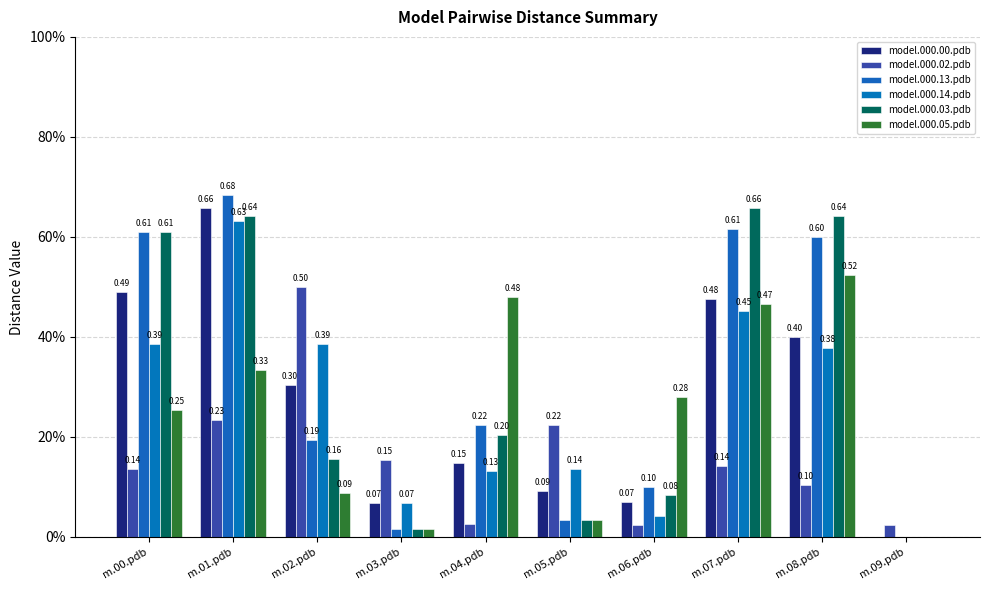

What position from the left is m.07.pdb?

8